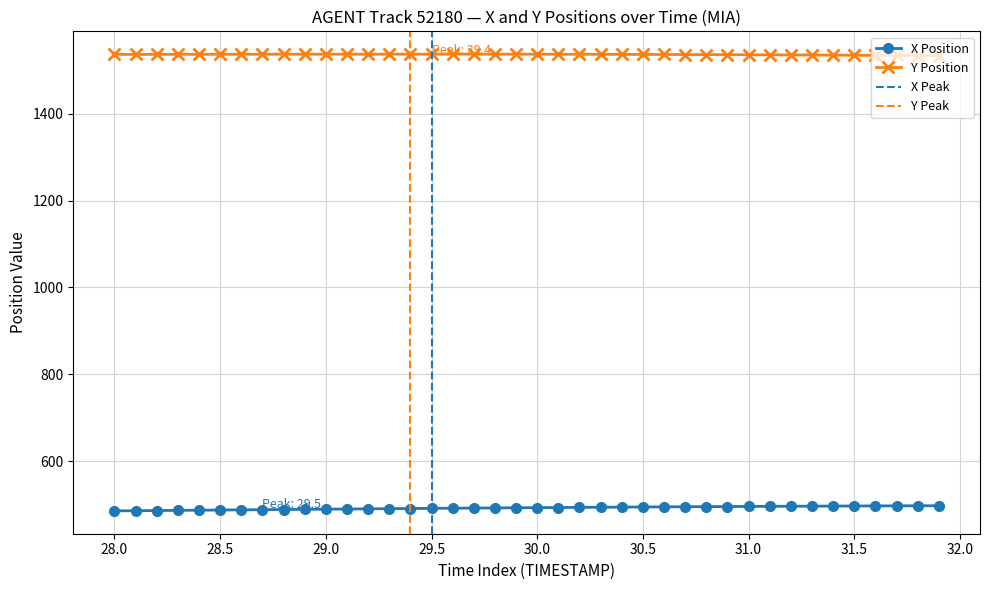

What is the sum of all Y values?

61442.9